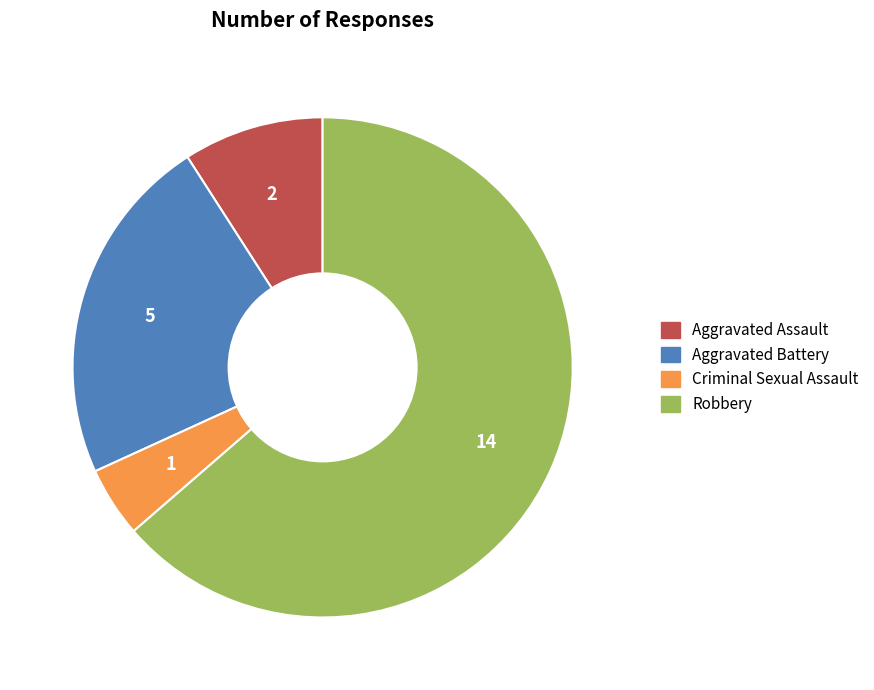

Is the sum of Criminal Sexual Assault and Aggravated Battery greater than half?

No